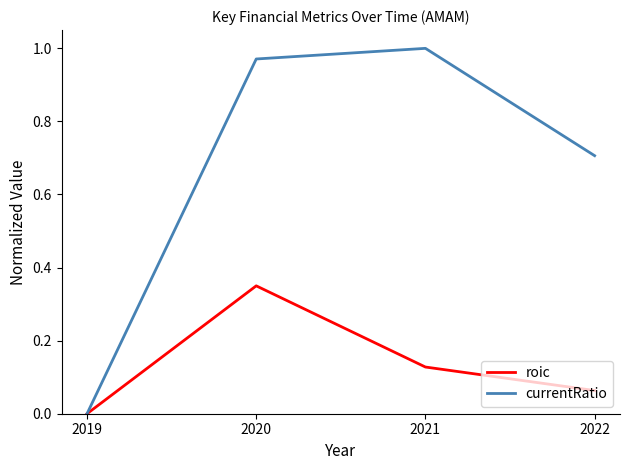

Is it true that roic equals 0.0 at 2022?

False